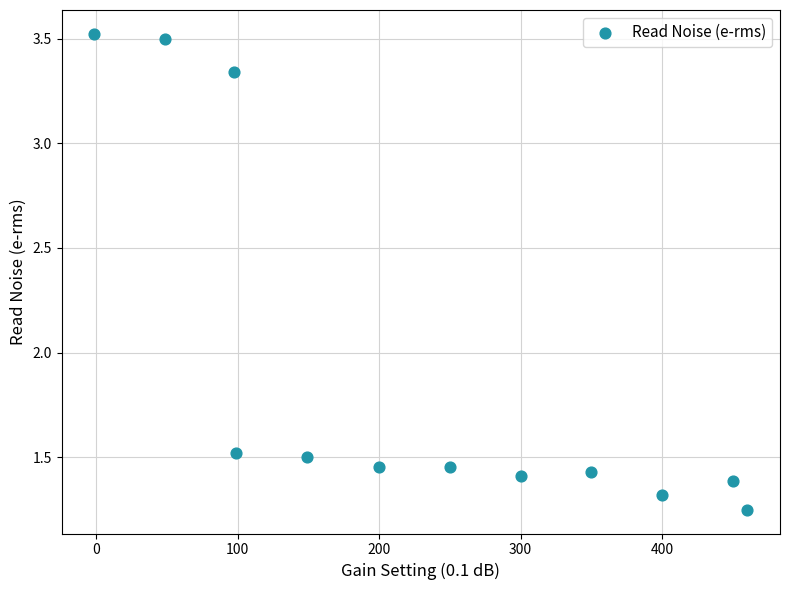

What is the average X value?

233.5